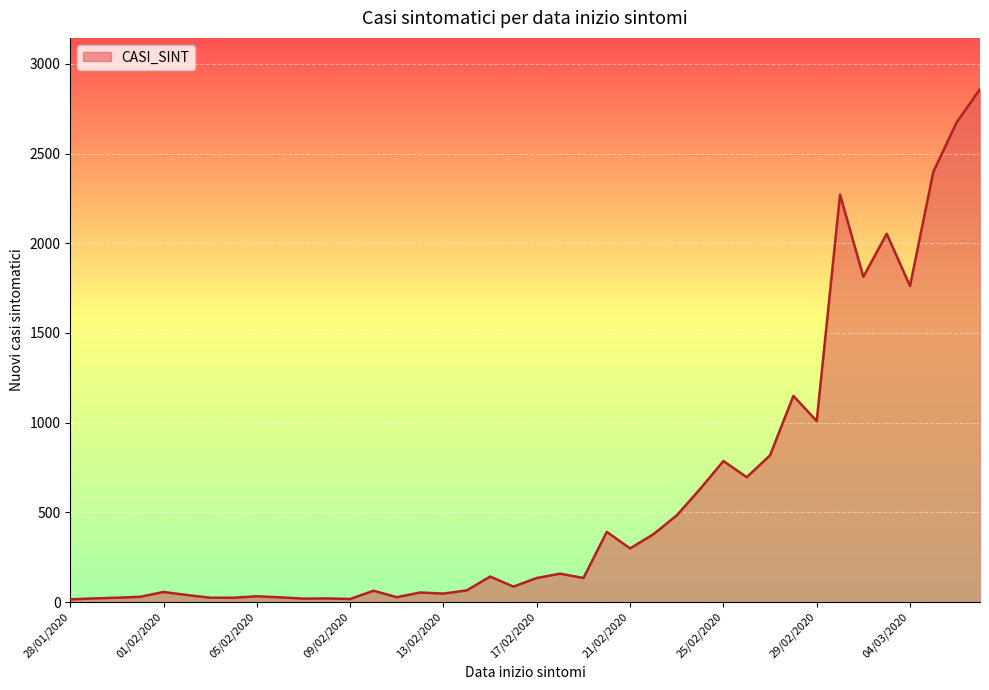

What is the difference between the second highest and second lowest values?

2657